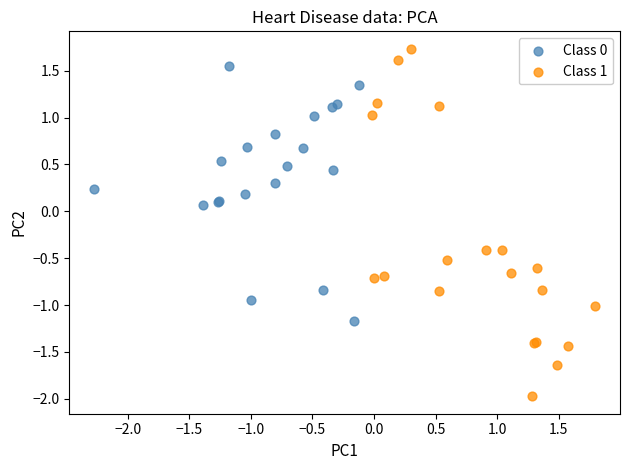

Which series reaches the minimum Y coordinate?

Class 1